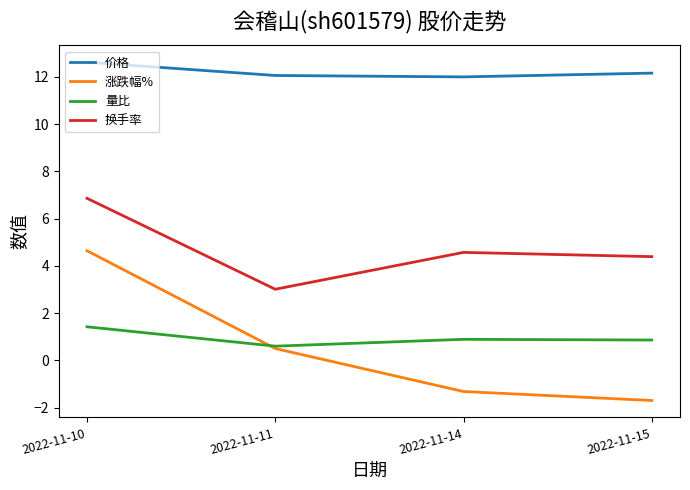

Which series has the widest spread of values?

涨跌幅%